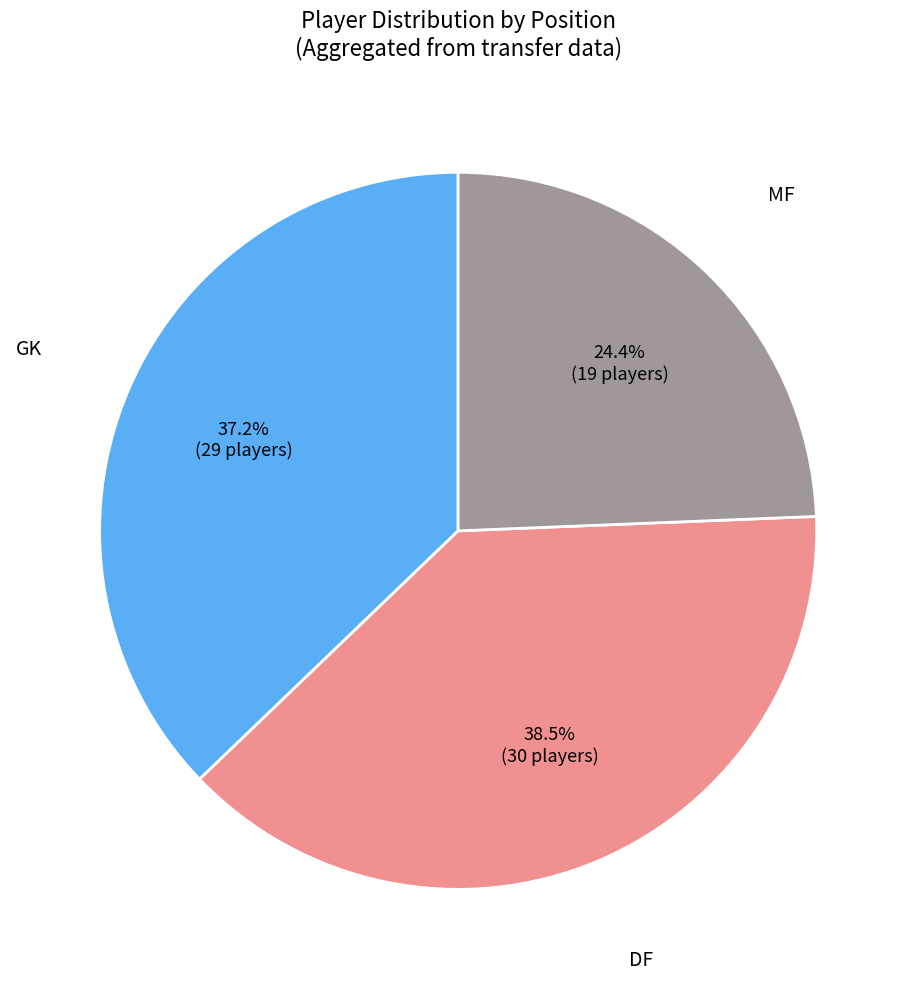

Does any single category account for the majority?

No